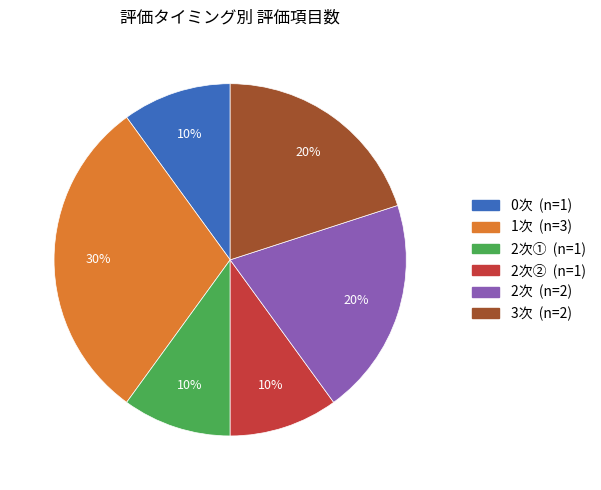

Does any single category account for the majority?

No